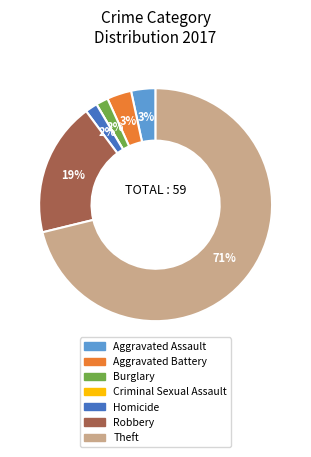

Between Aggravated Assault and Theft, which is larger?

Theft